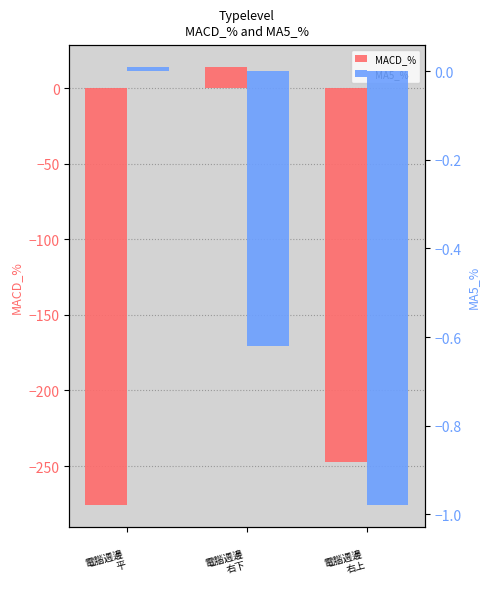

Which has a higher value, 
電腦週邊
右下 or 
電腦週邊
平?


電腦週邊
右下